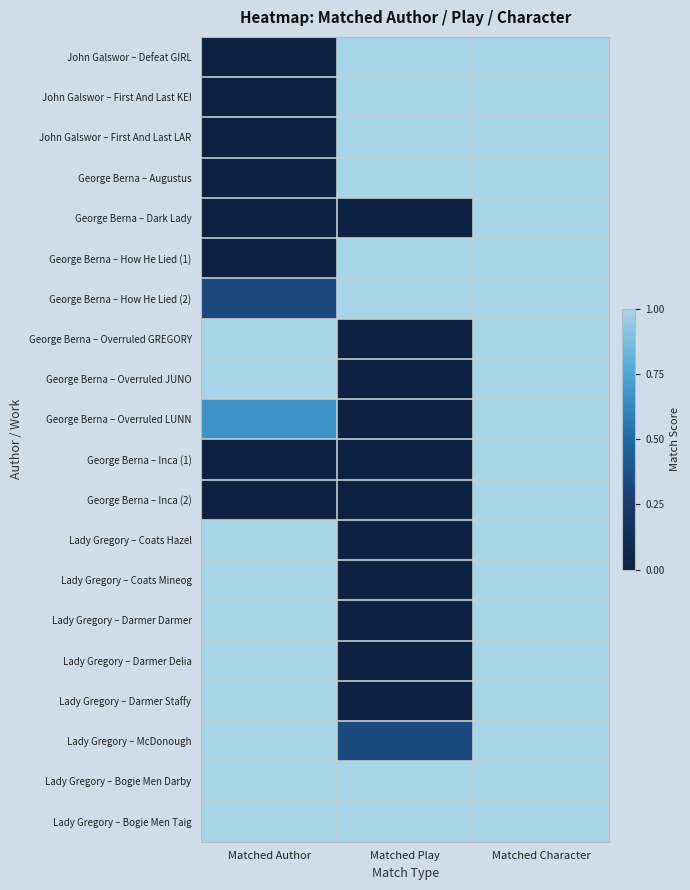

Rank the series at Matched Character from lowest to highest value.

John Galswor – Defeat GIRL, John Galswor – First And Last KEI, John Galswor – First And Last LAR, George Berna – Augustus, George Berna – Dark Lady, George Berna – How He Lied (1), George Berna – How He Lied (2), George Berna – Overruled GREGORY, George Berna – Overruled JUNO, George Berna – Overruled LUNN, George Berna – Inca (1), George Berna – Inca (2), Lady Gregory – Coats Hazel, Lady Gregory – Coats Mineog, Lady Gregory – Darmer Darmer, Lady Gregory – Darmer Delia, Lady Gregory – Darmer Staffy, Lady Gregory – McDonough, Lady Gregory – Bogie Men Darby, Lady Gregory – Bogie Men Taig